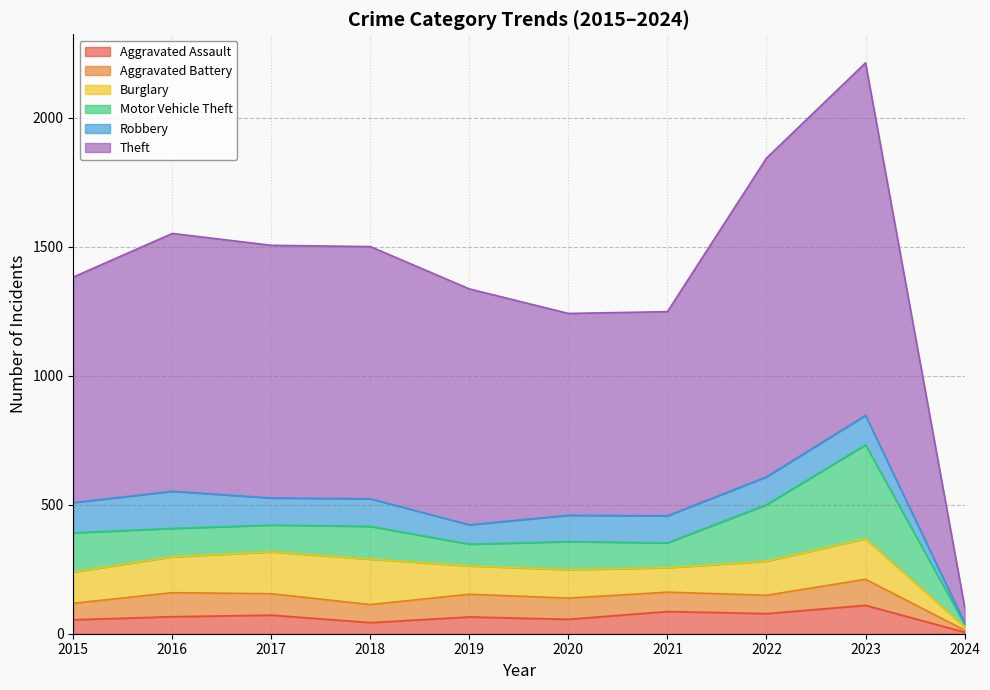

How many times do Aggravated Battery and Aggravated Assault cross each other?

2